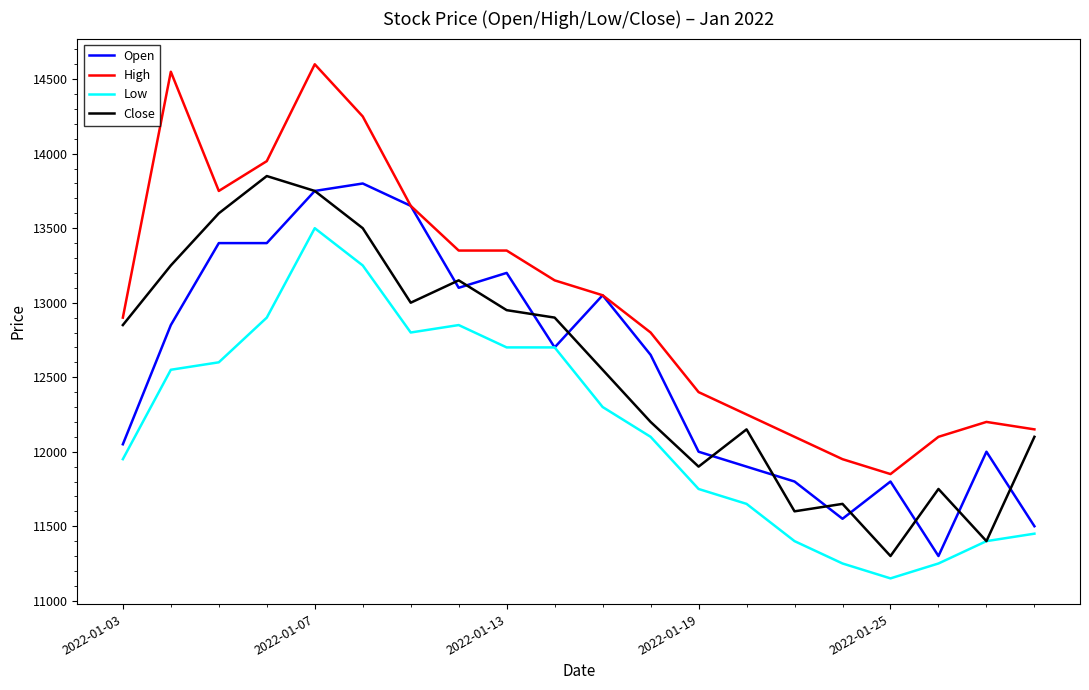

Which series has the largest total across all categories?

High